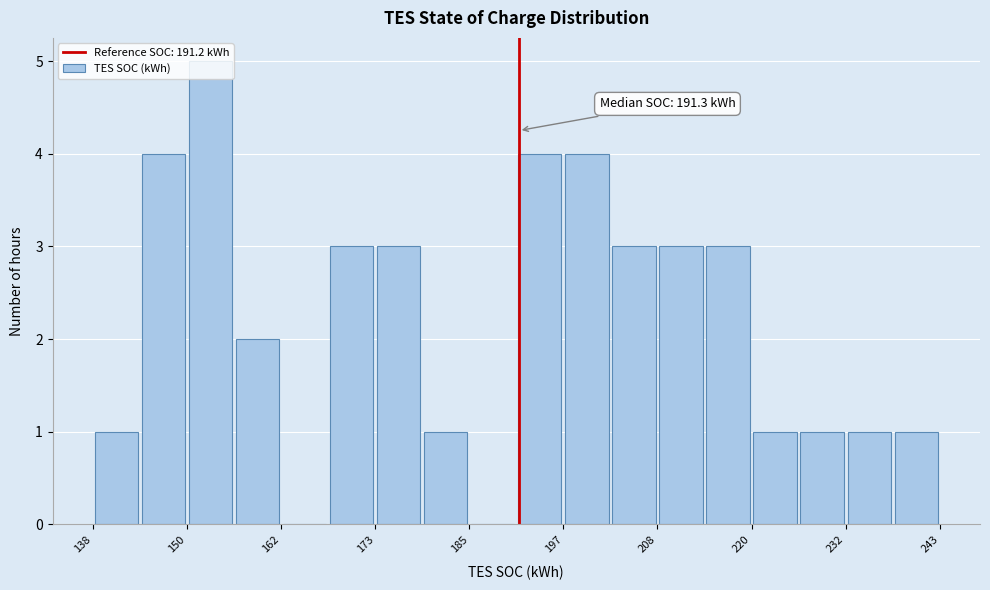

Read against the x-axis, roughly where is the centre of the tallest bar?

154